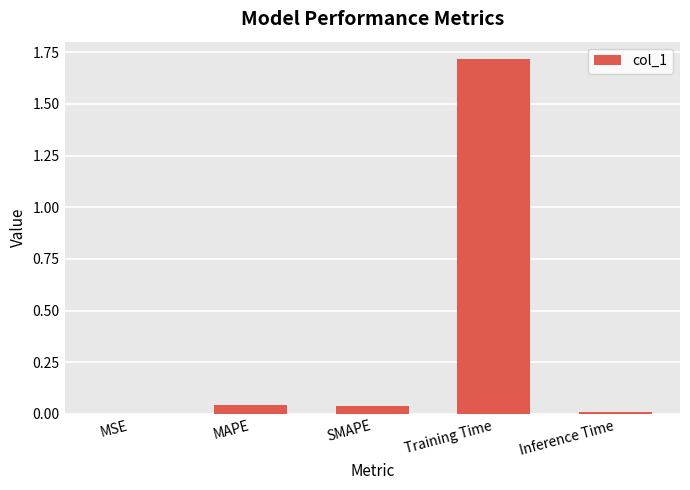

Which category has the highest value across all series?

Training Time